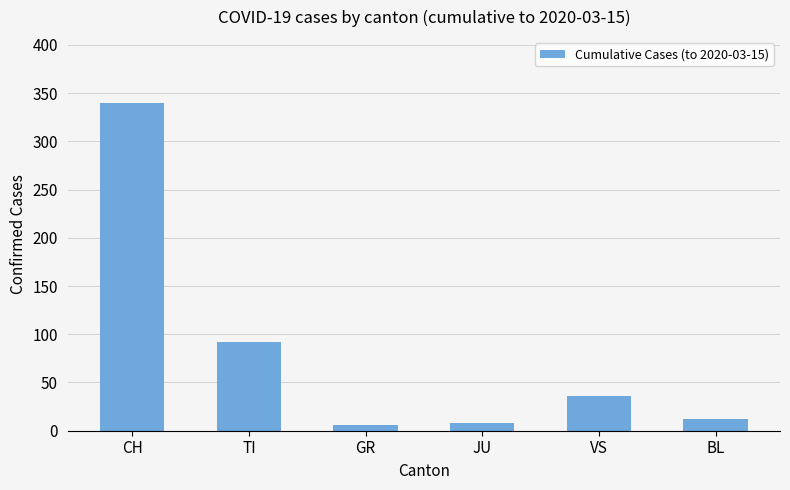

Which category has the highest value across all series?

CH